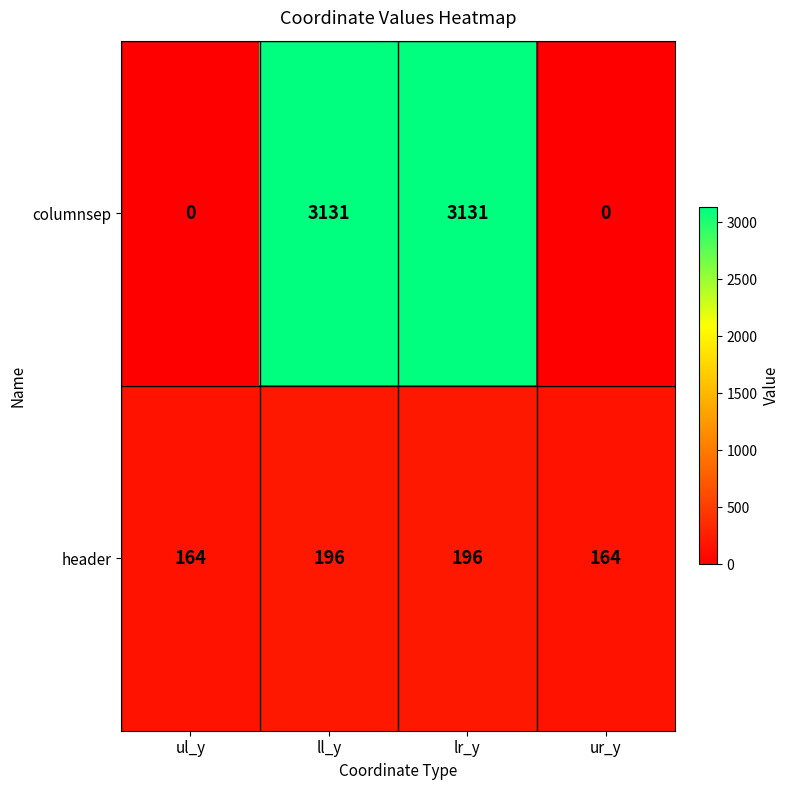

The header series shows 164 at ur_y. True or false?

True